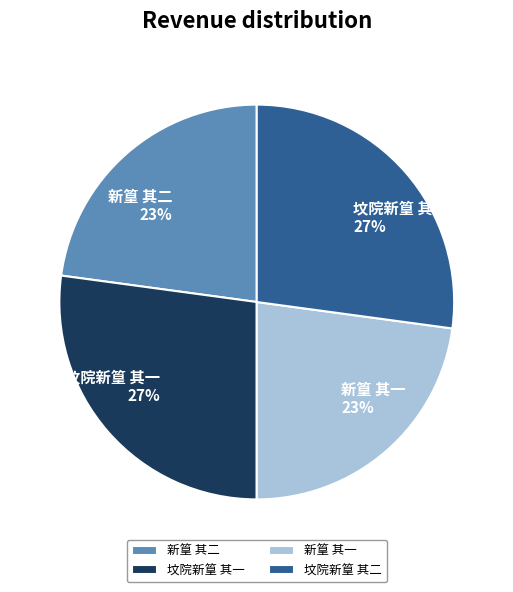

Is the sum of 新篁 其二 and 新篁 其一 greater than half?

No